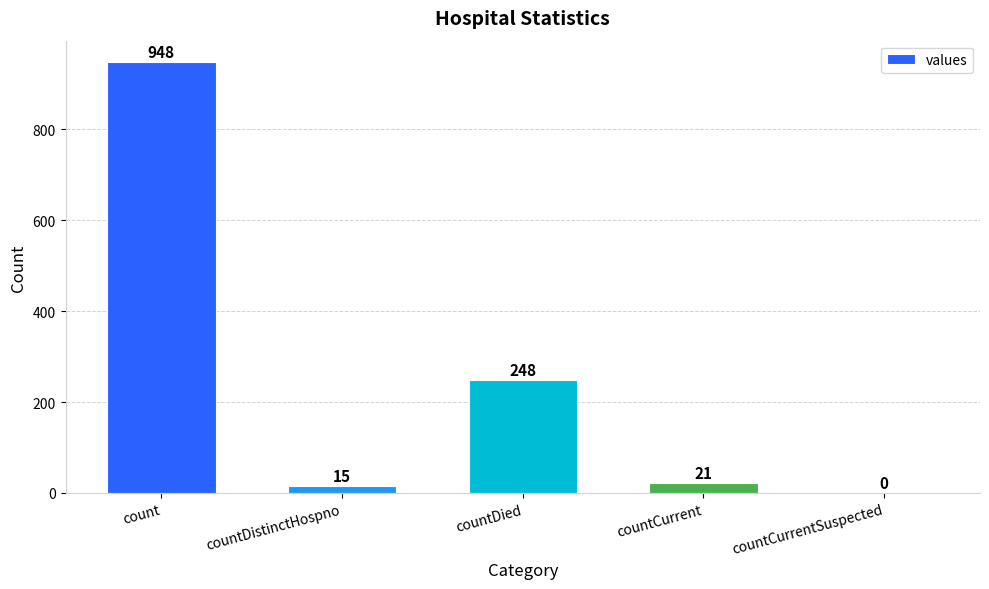

Does the chart contain stacked bars?

No